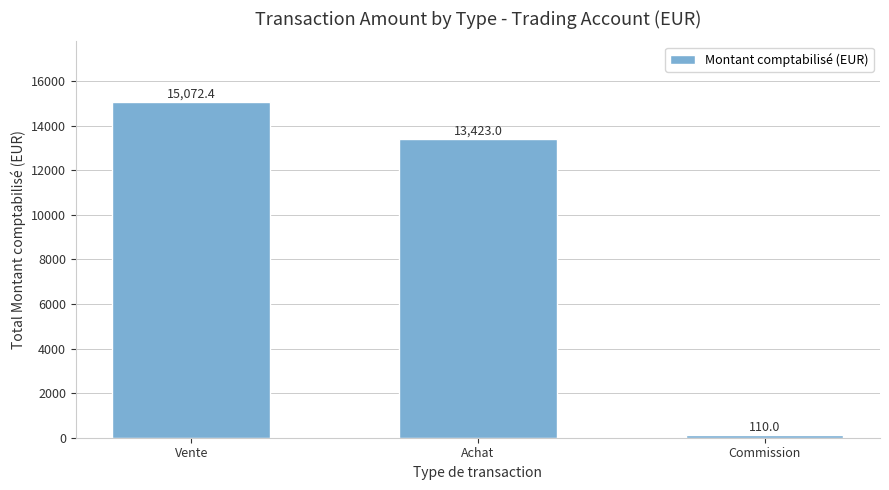

What is the ratio of the value at Achat to the value at Vente?

0.9